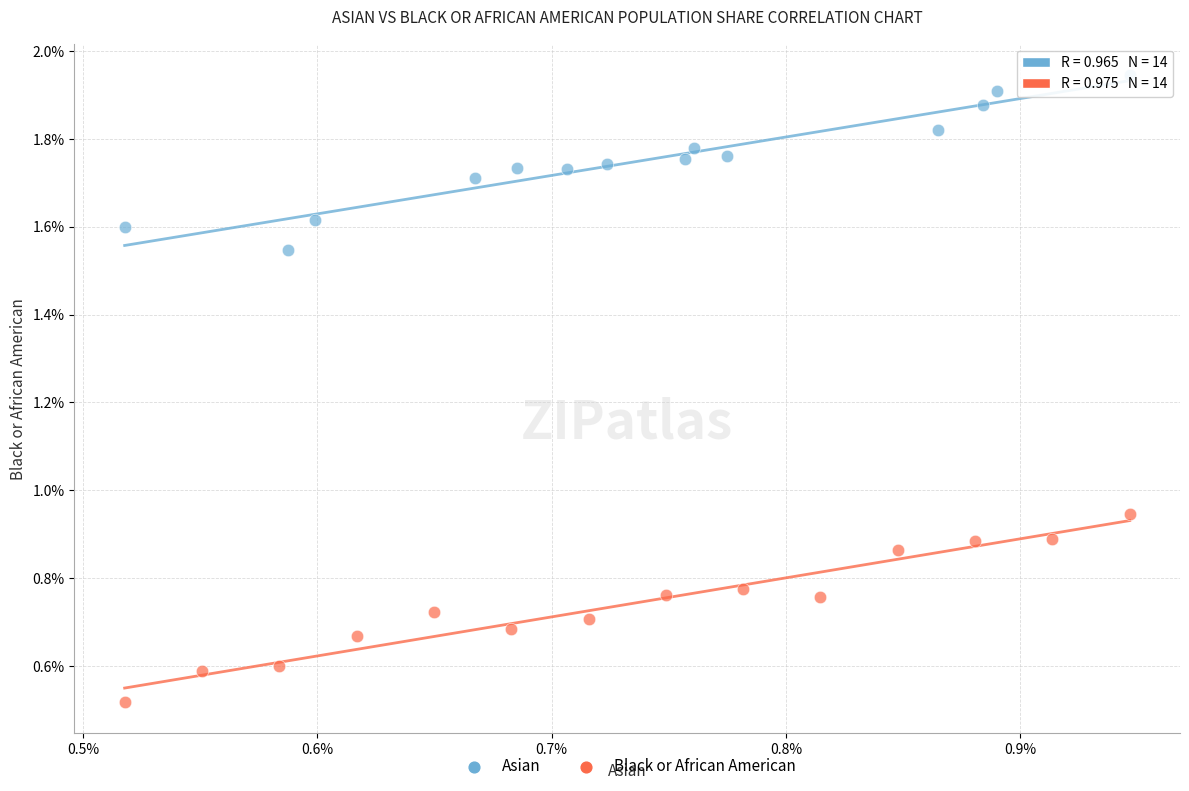

Which series has the widest spread of Y values?

Black or African American